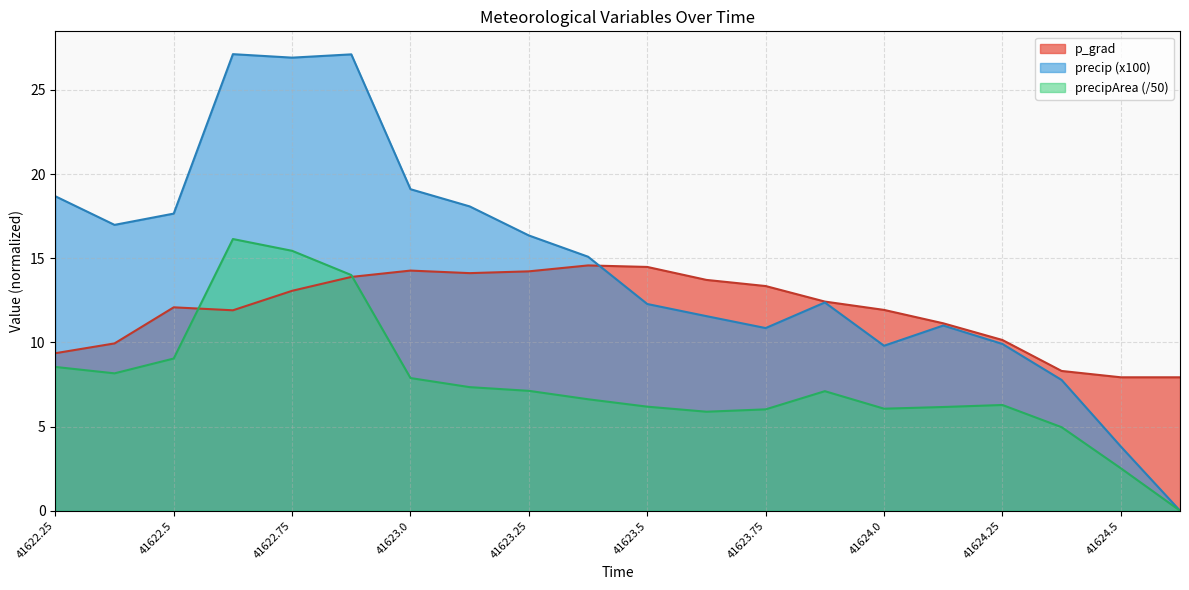

What is the total value across all series at 41624.125?

28.3